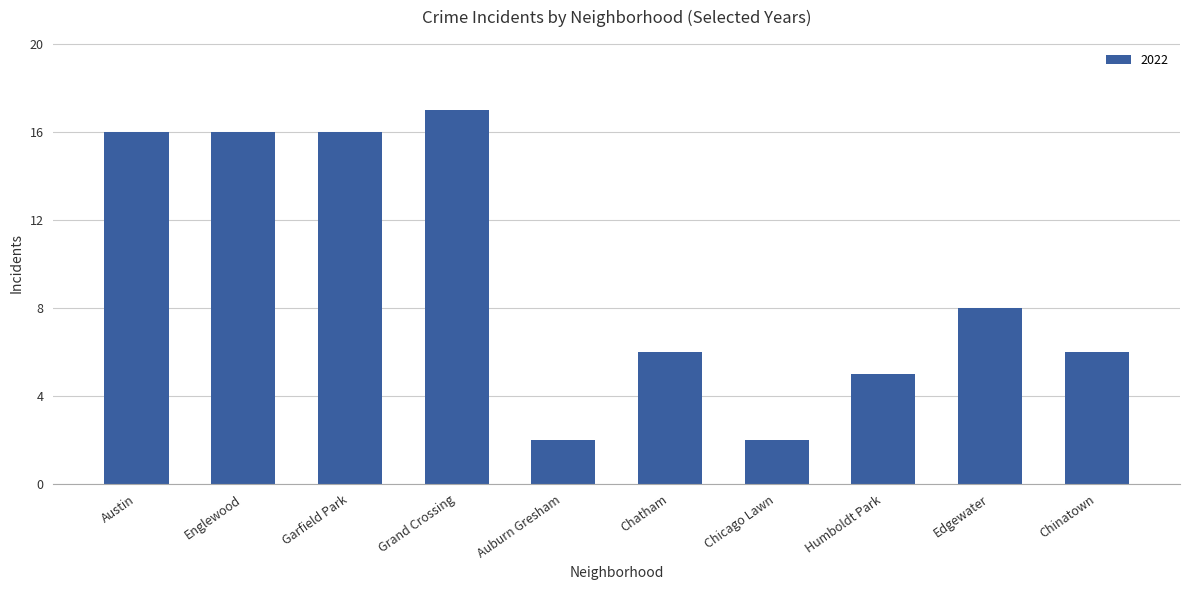

Are the bars grouped side by side (vs. stacked)?

No